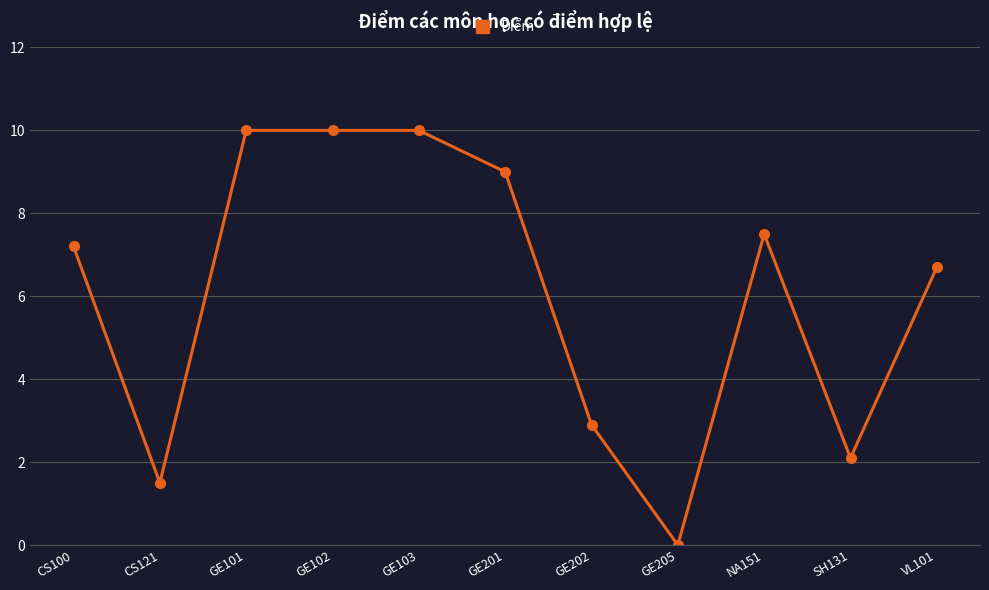

Where is the first local minimum?

CS121